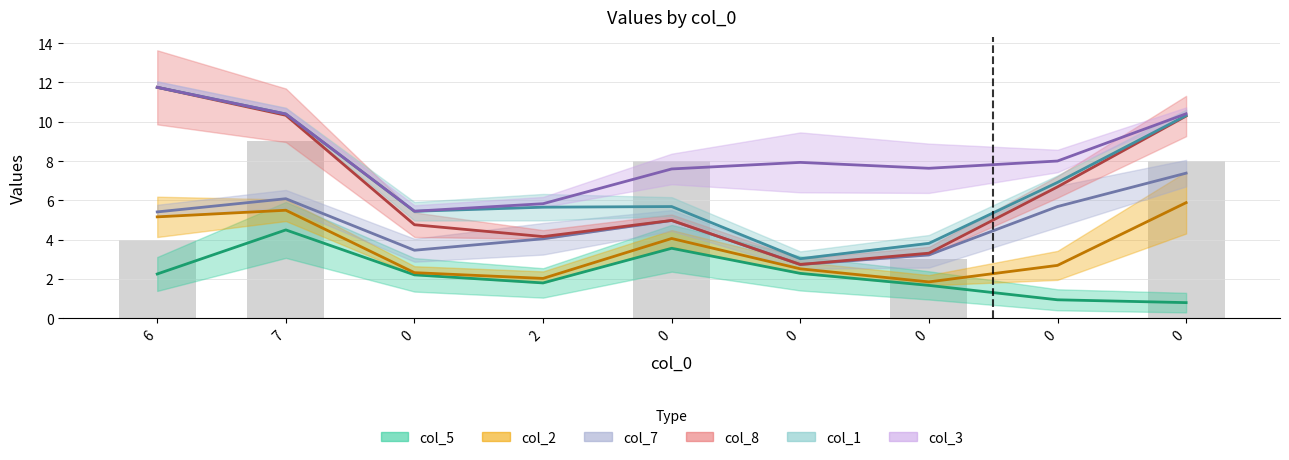

The value of col_1 at 0 is 2. True or false?

False